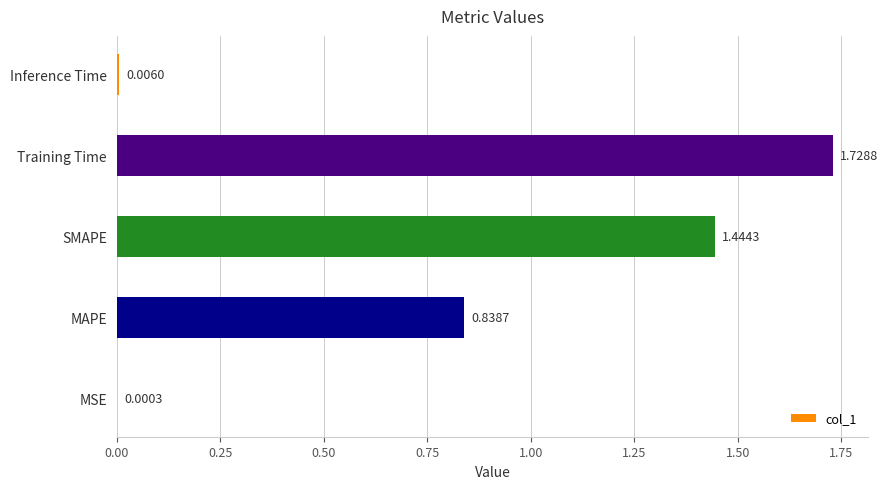

Are the bars horizontal?

Yes